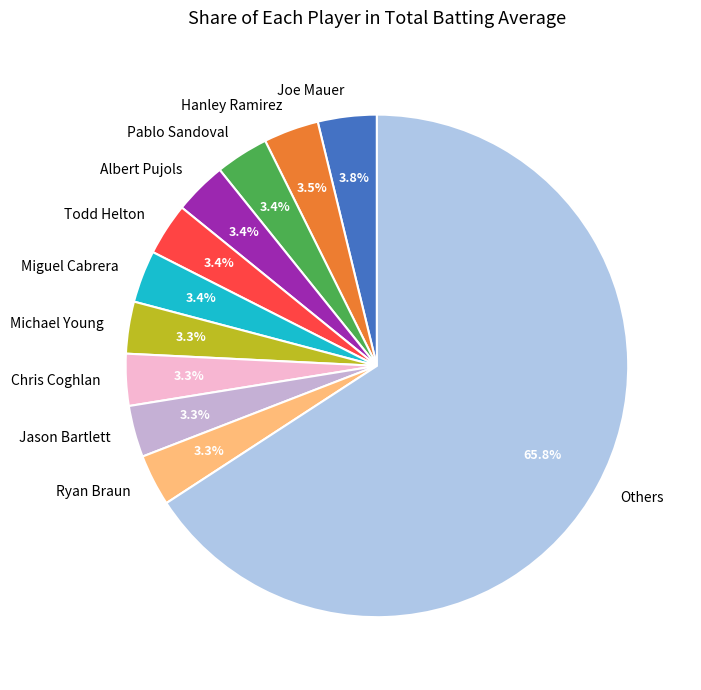

The Chris Coghlan slice represents 3% of the pie. True or false?

True